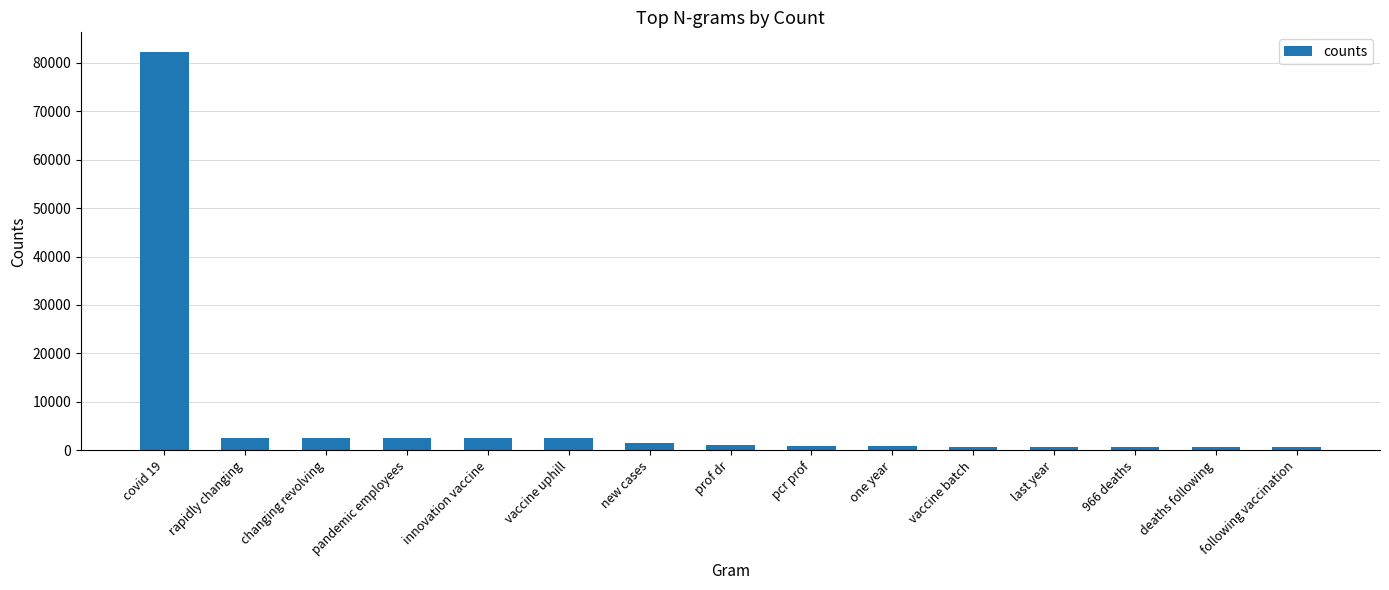

What is the label of the 14th bar from the left?

deaths following